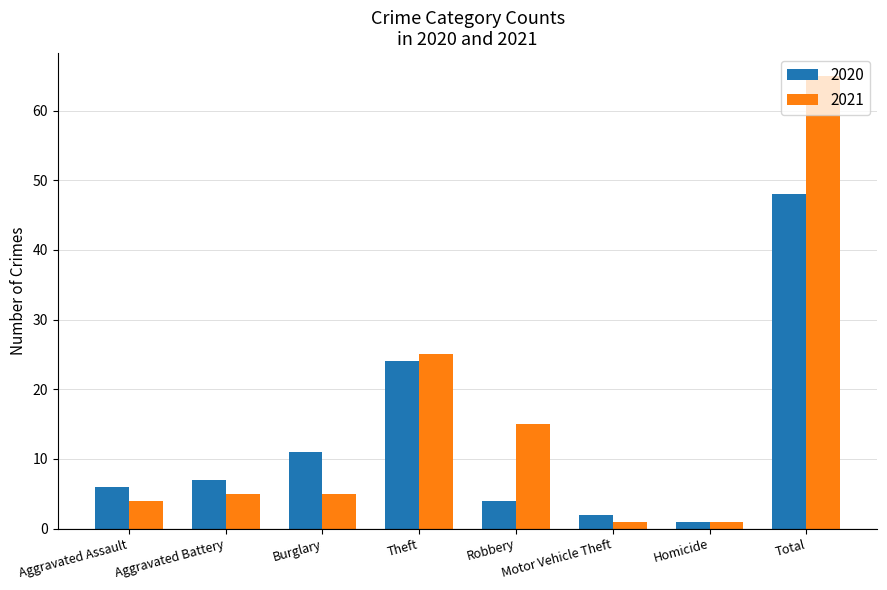

List the series in order of their peak value, lowest first.

2020, 2021